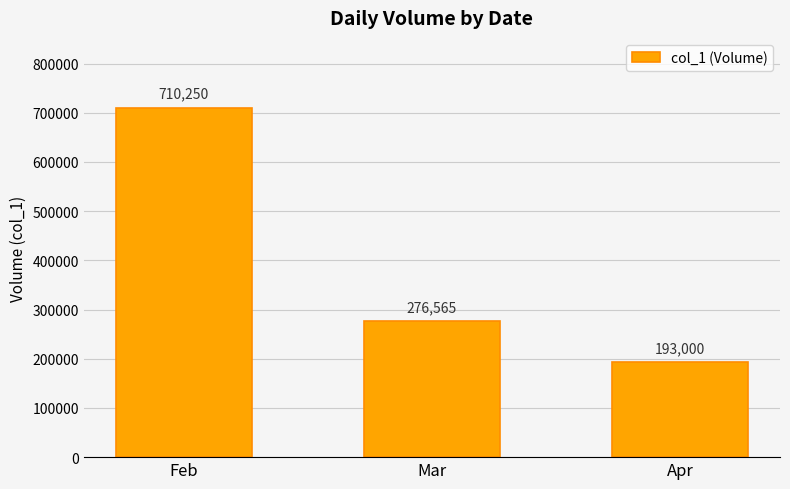

Reading left to right, what are all the values shown in this chart?

710250	276565	193000